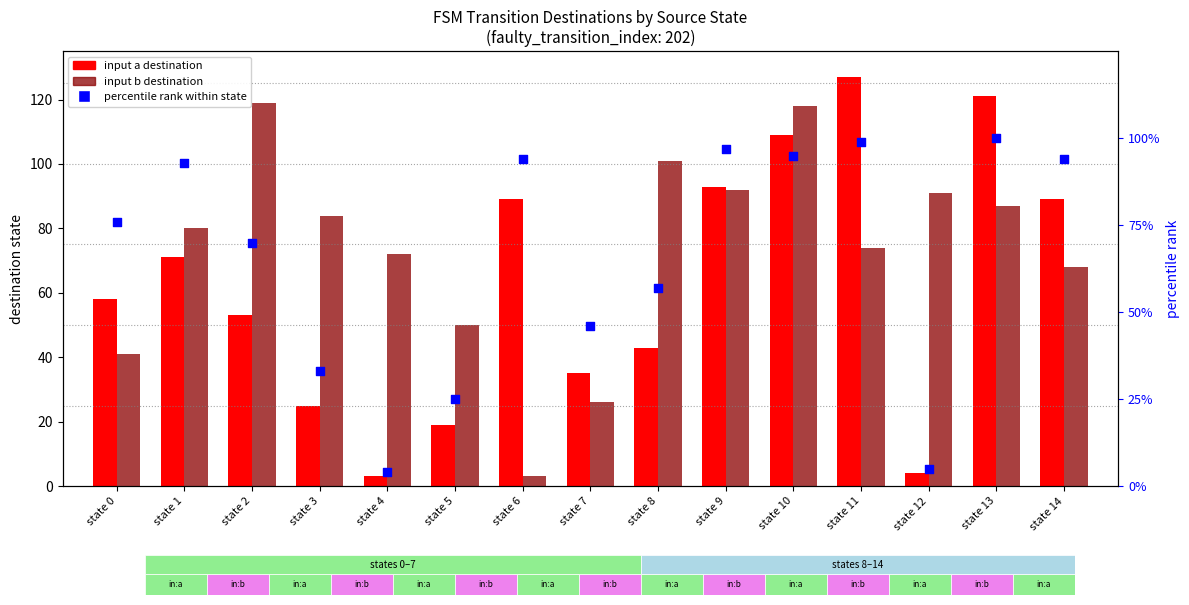

Which series reaches the minimum Y coordinate?

percentile rank within state